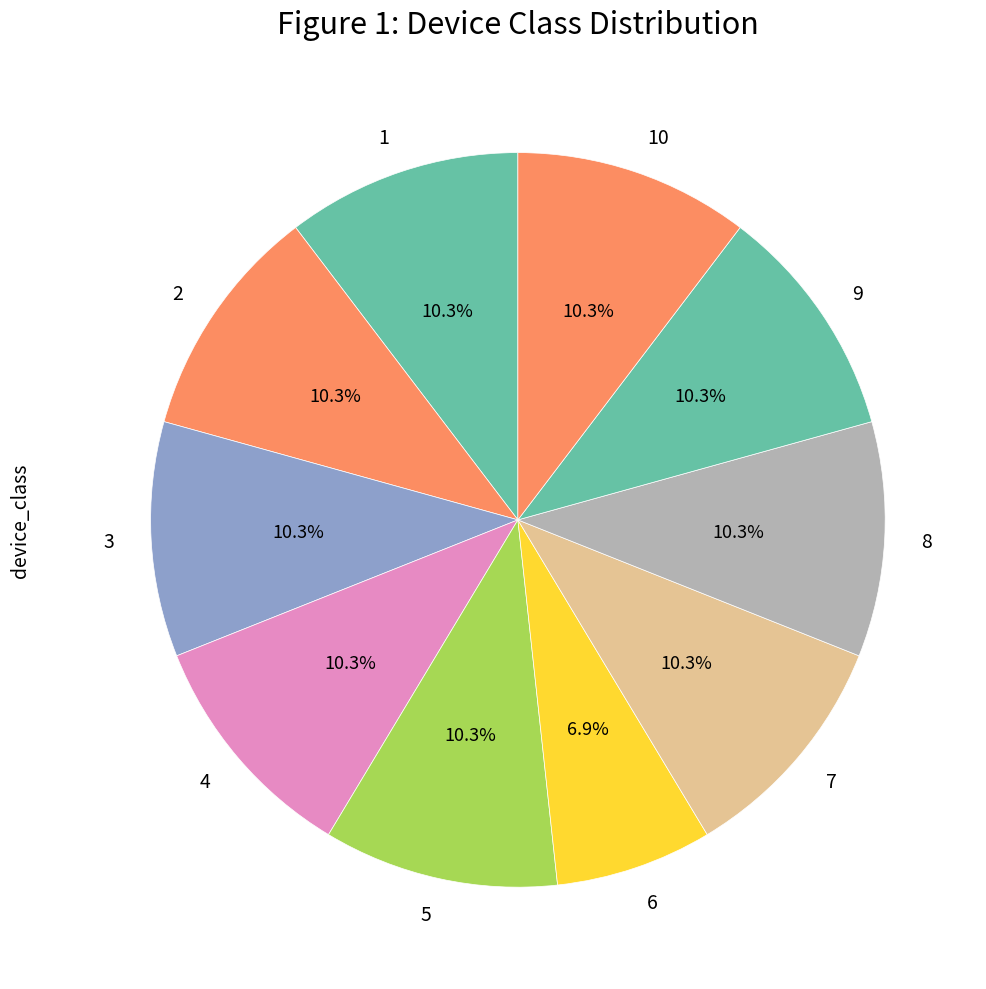

Count the number of slices in the pie.

10